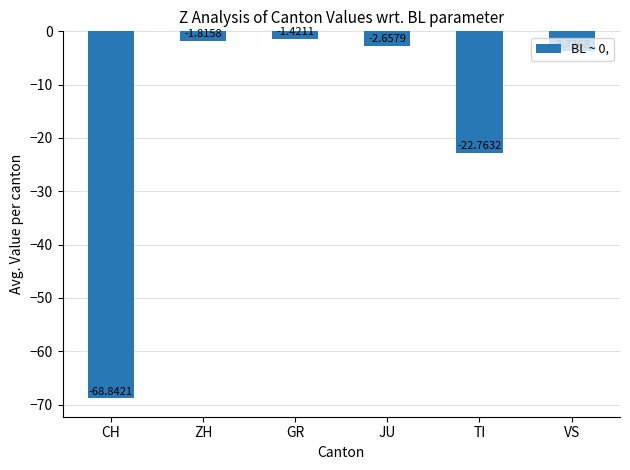

Which has a higher value, ZH or VS?

ZH